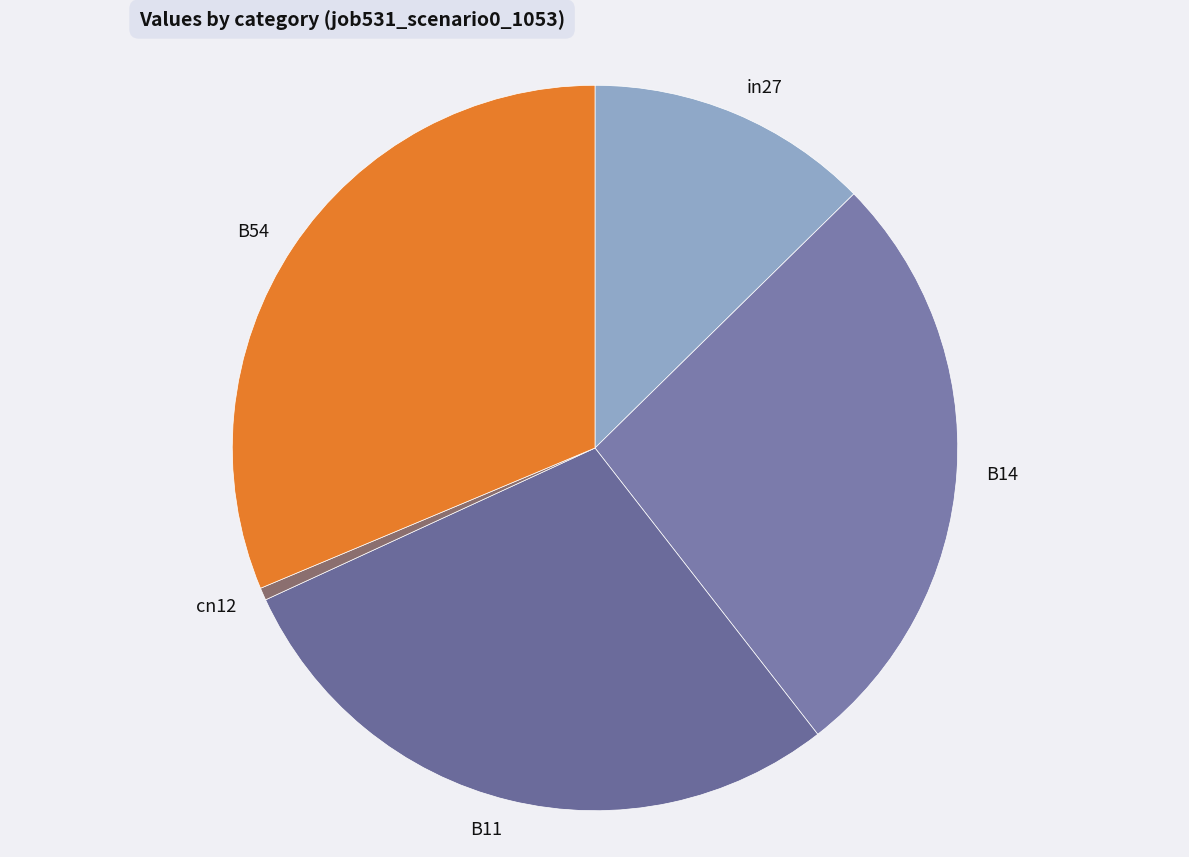

Which slice is the largest?

B54